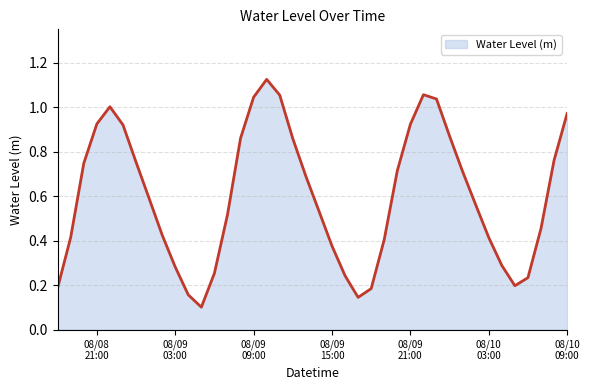

Does the chart have visible grid lines?

Yes